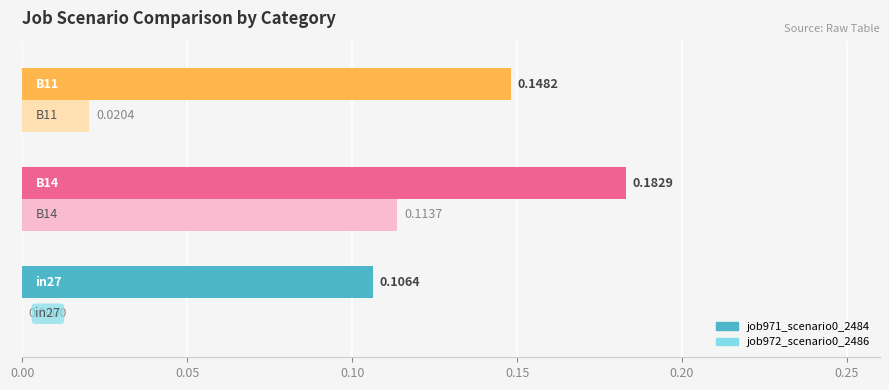

Count the number of categories in the chart.

3